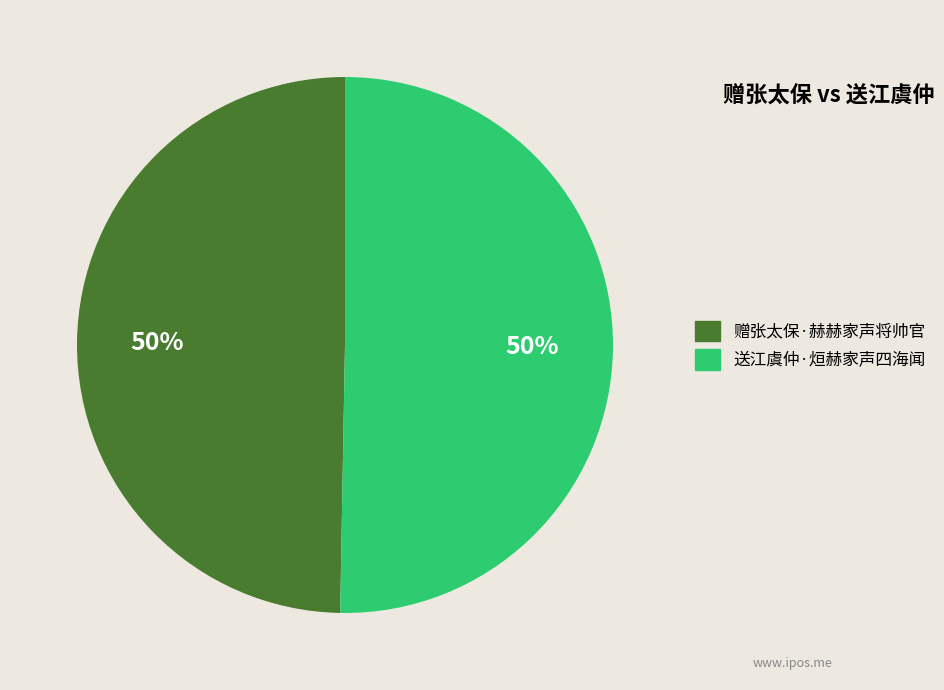

Is the sum of 赠张太保·赫赫家声将帅官 and 送江虞仲·烜赫家声四海闻 greater than half?

Yes